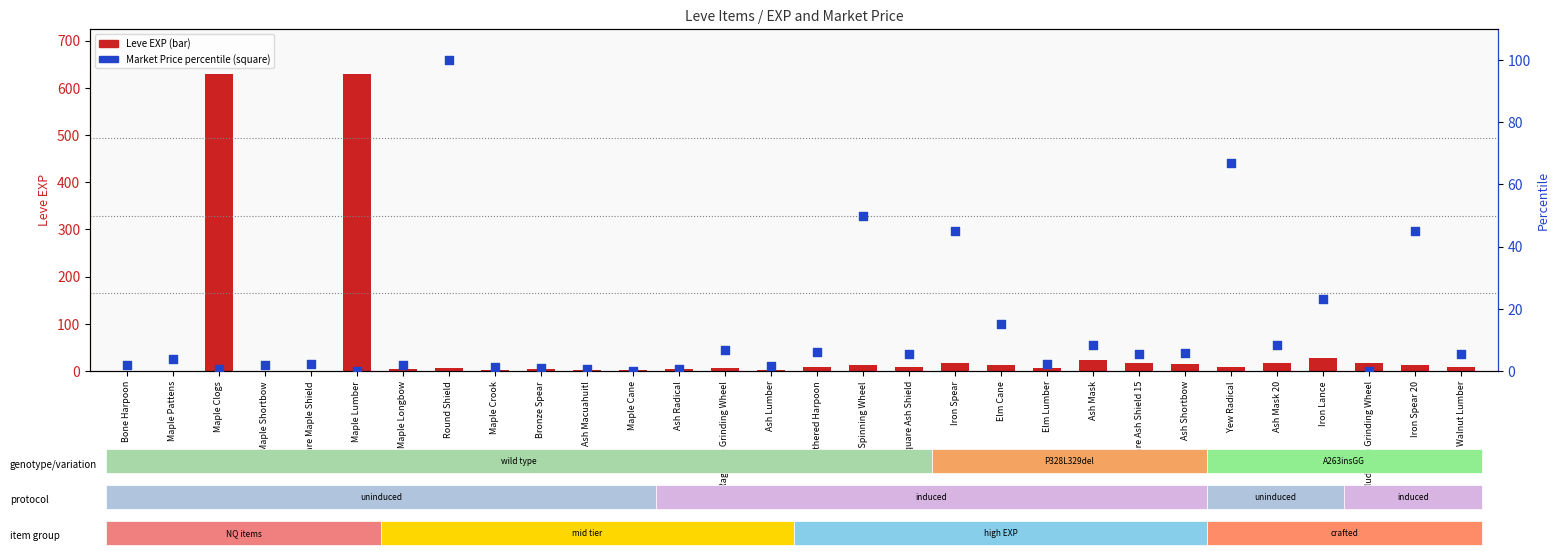

Which series reaches the maximum Y coordinate?

Leve EXP